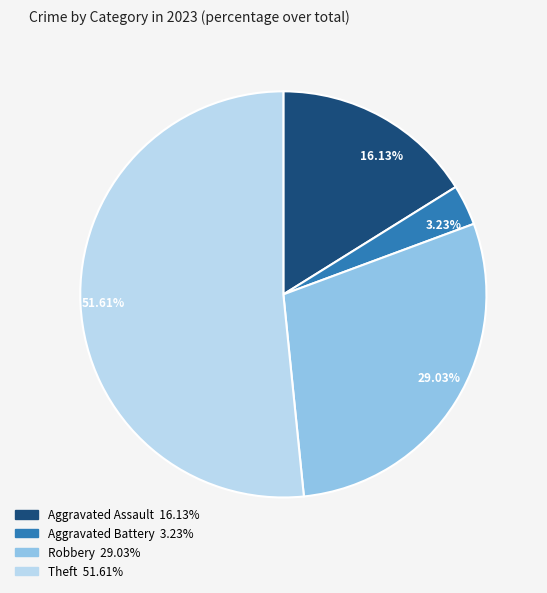

Is there a majority slice in this chart?

Yes